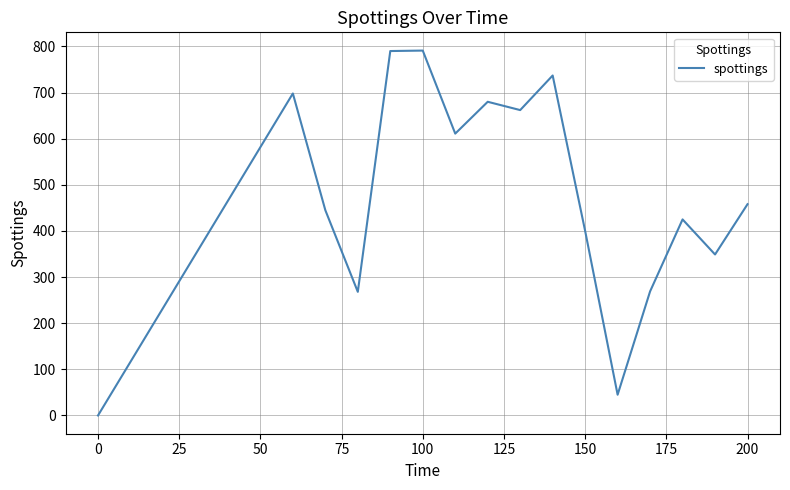

What is the difference between the maximum and minimum values?

791